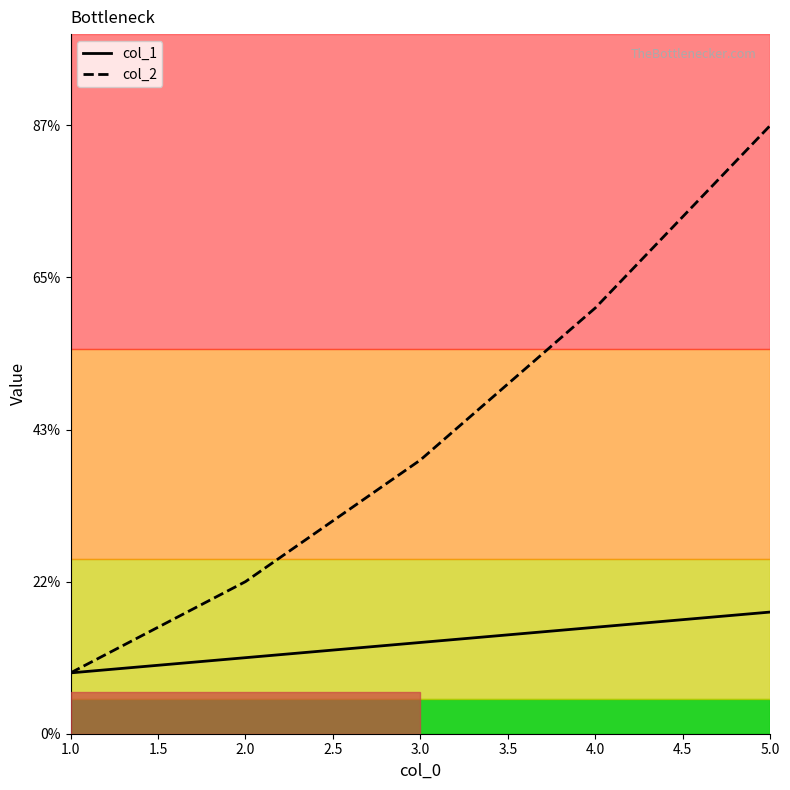

Reading left to right, list all the values displayed in this chart.

col_1: 0.4	0.5	0.6	0.7	0.8
col_2: 0.4	1.0	1.8	2.8	4.0